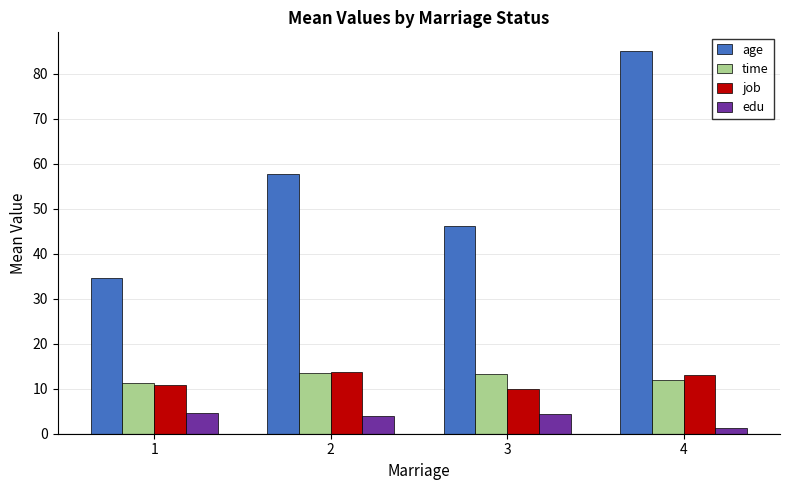

Which label corresponds to the largest value in the chart?

4